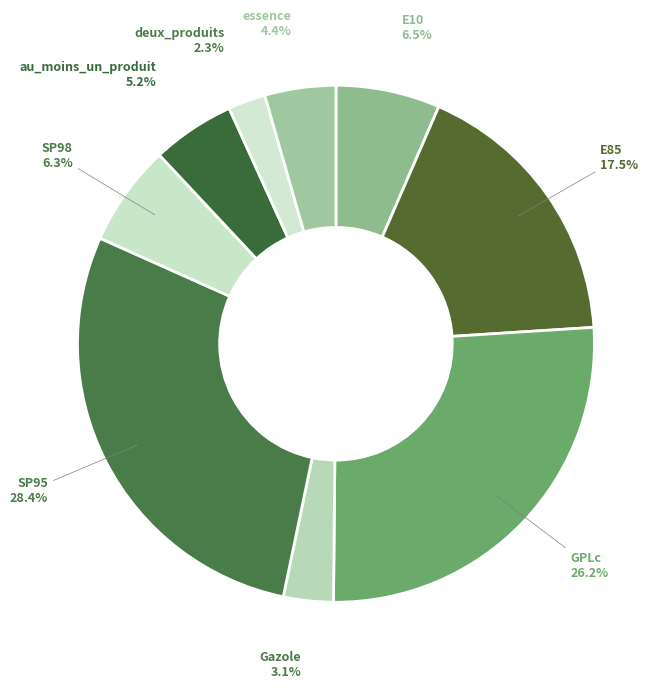

Count the number of slices in the pie.

9